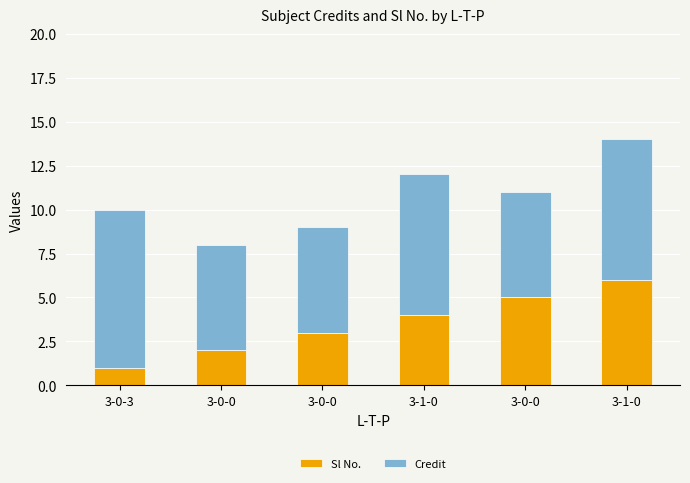

What is the label of the 3rd bar from the left?

3-0-0